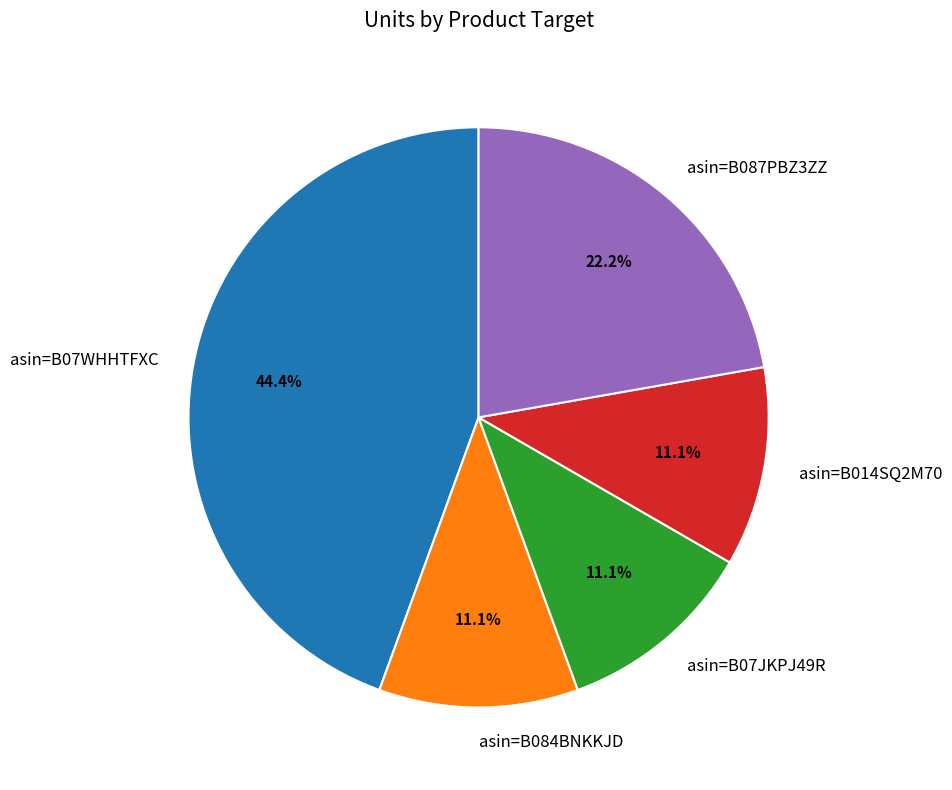

How much of the chart is everything except asin=B087PBZ3ZZ?

77.8%